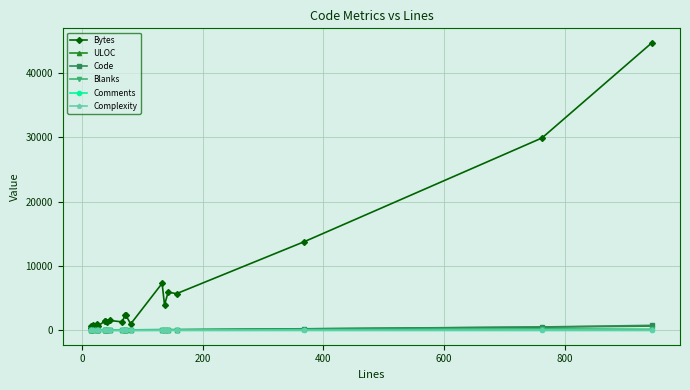

Does the chart display data point markers on the line(s)?

Yes